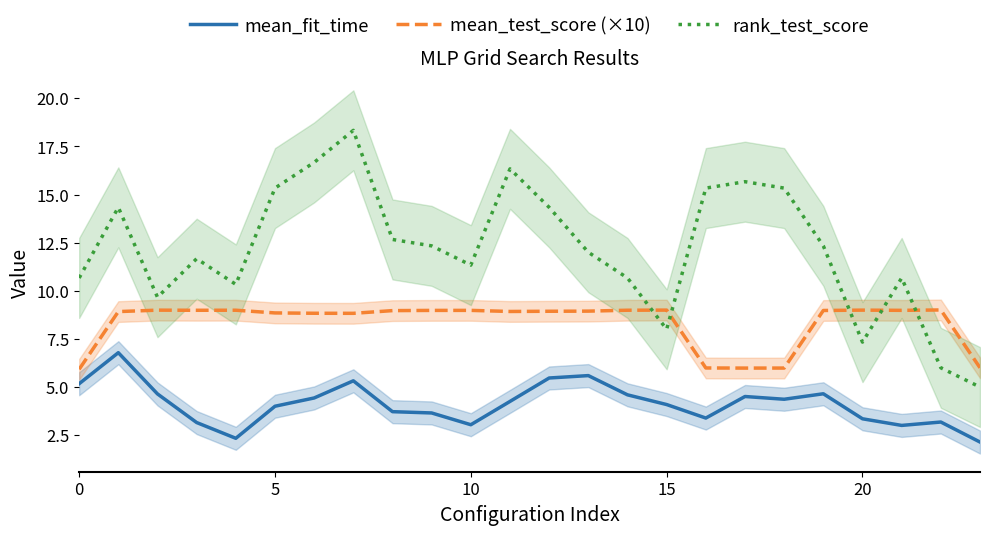

At how many categories does at least one series exceed 5?

24